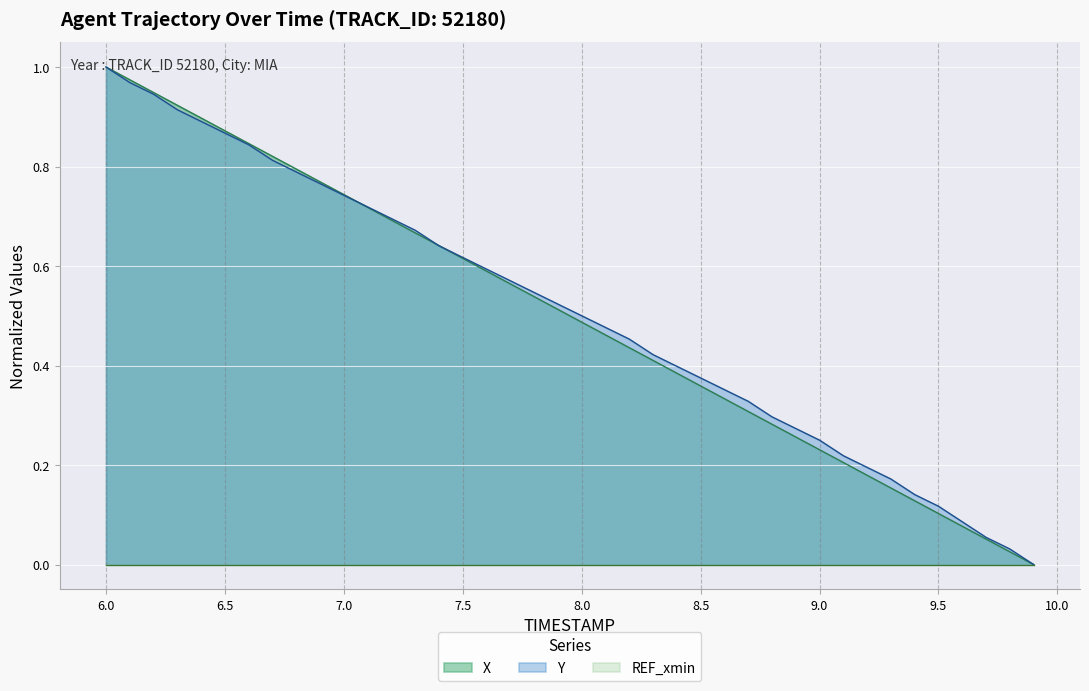

Rank the categories by Y value from highest to lowest.

6.0, 6.1, 6.2, 6.3, 6.4, 6.5, 6.6, 6.7, 6.8, 6.9, 7.0, 7.1, 7.2, 7.3, 7.4, 7.5, 7.6, 7.7, 7.8, 7.9, 8.0, 8.1, 8.2, 8.3, 8.4, 8.5, 8.6, 8.7, 8.8, 8.9, 9.0, 9.1, 9.2, 9.3, 9.4, 9.5, 9.6, 9.7, 9.8, 9.9